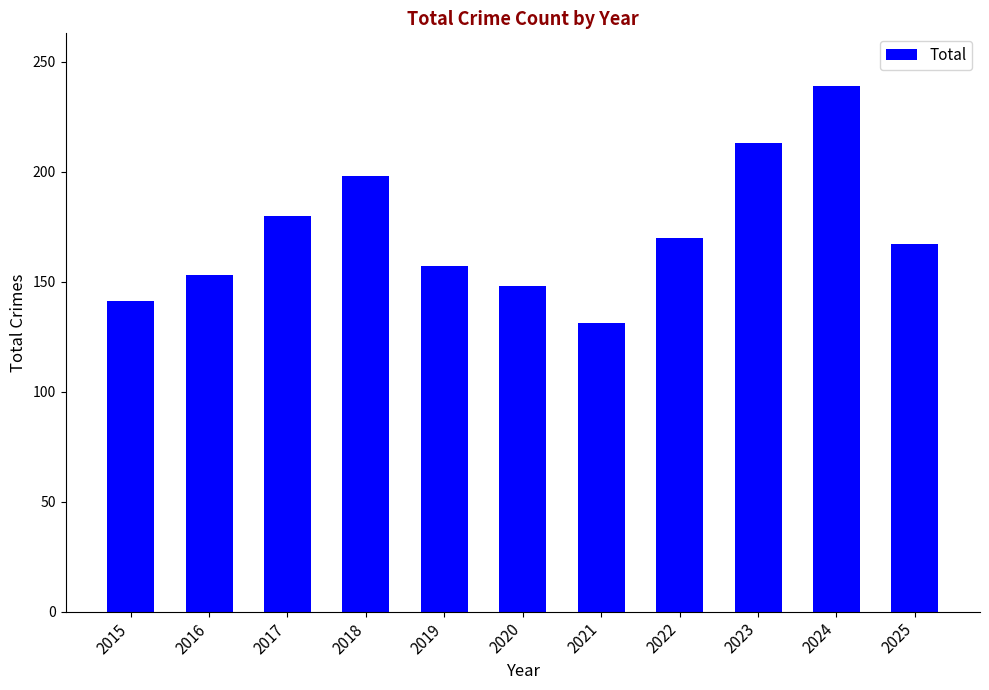

Read the value at 2017, to the nearest 5.

180